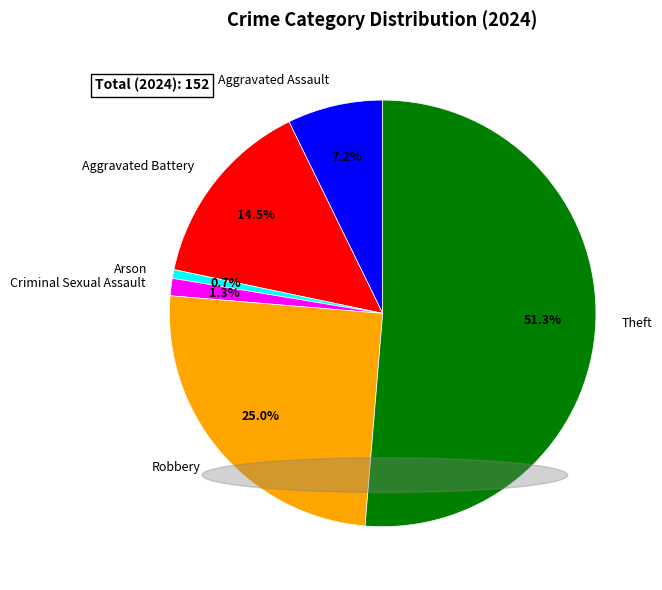

How much of the chart is everything except Arson?

99.3%